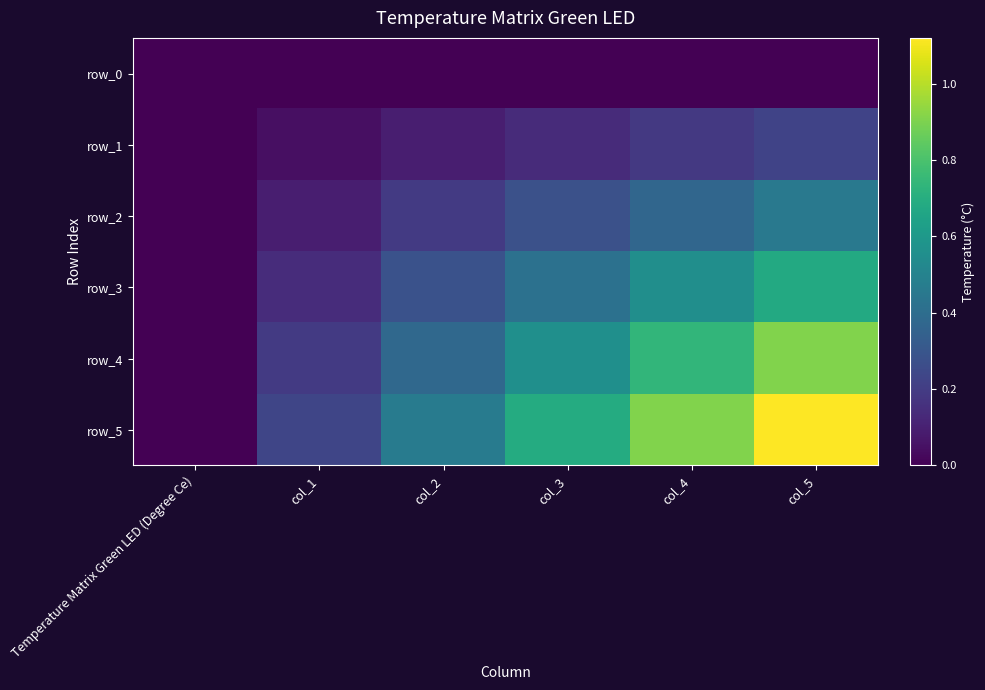

Between col_4 and col_5, which series saw the biggest shift?

row_5